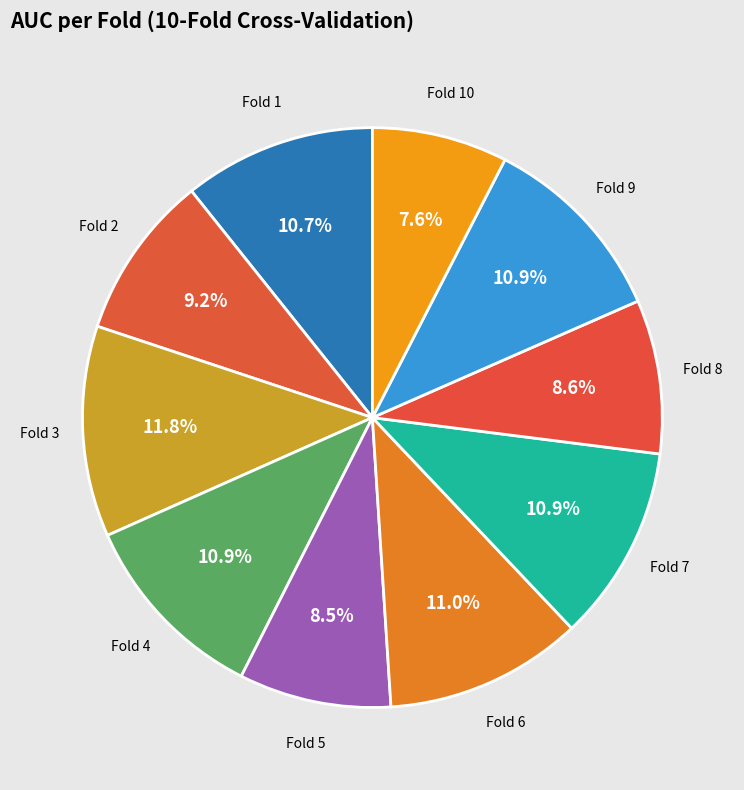

Does any single category account for the majority?

No